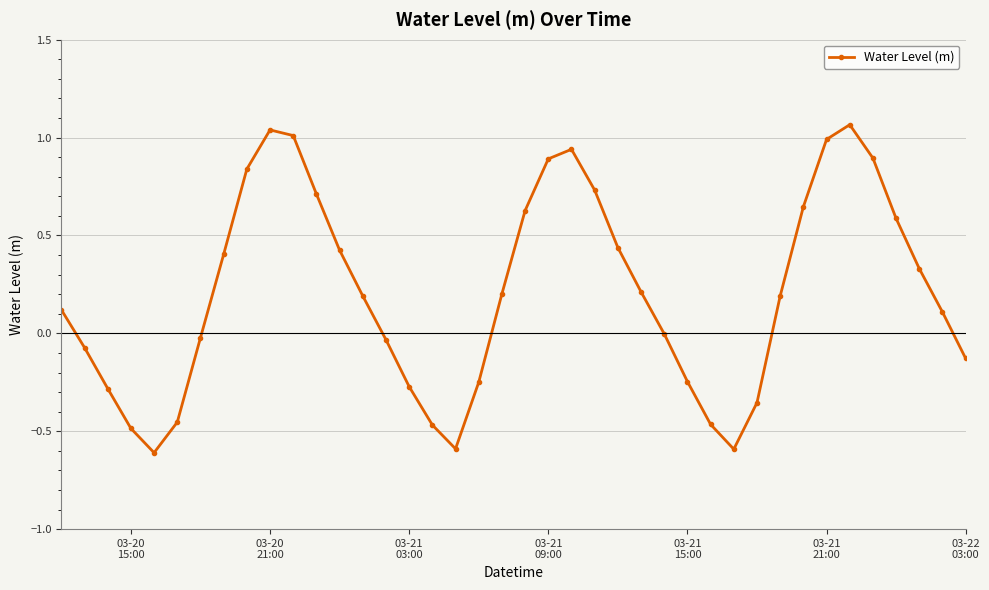

What is the sum of all values?

8.3